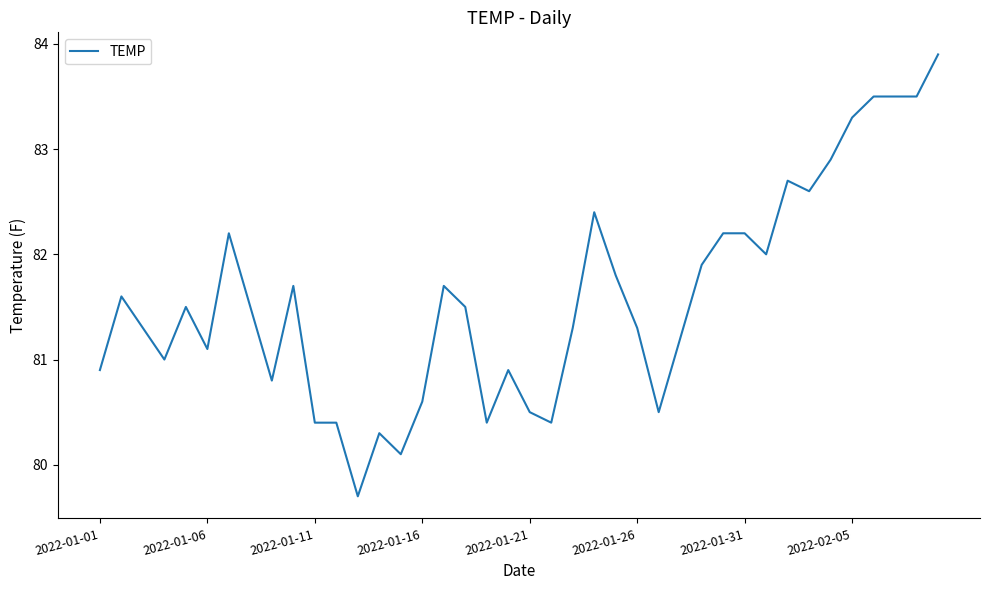

What is the greatest value displayed?

83.9